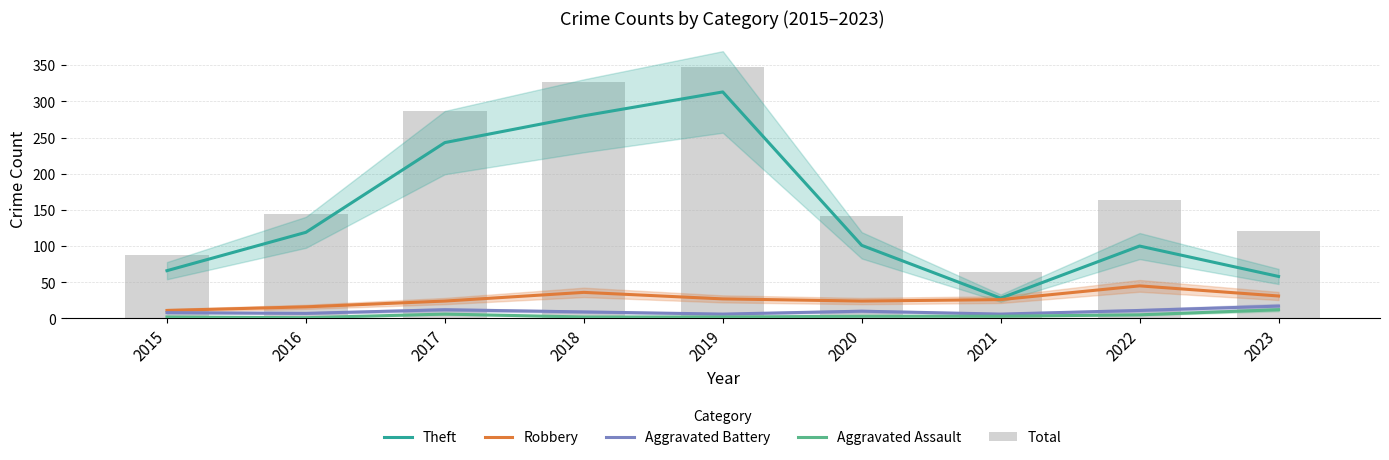

What is the smallest value displayed?

1